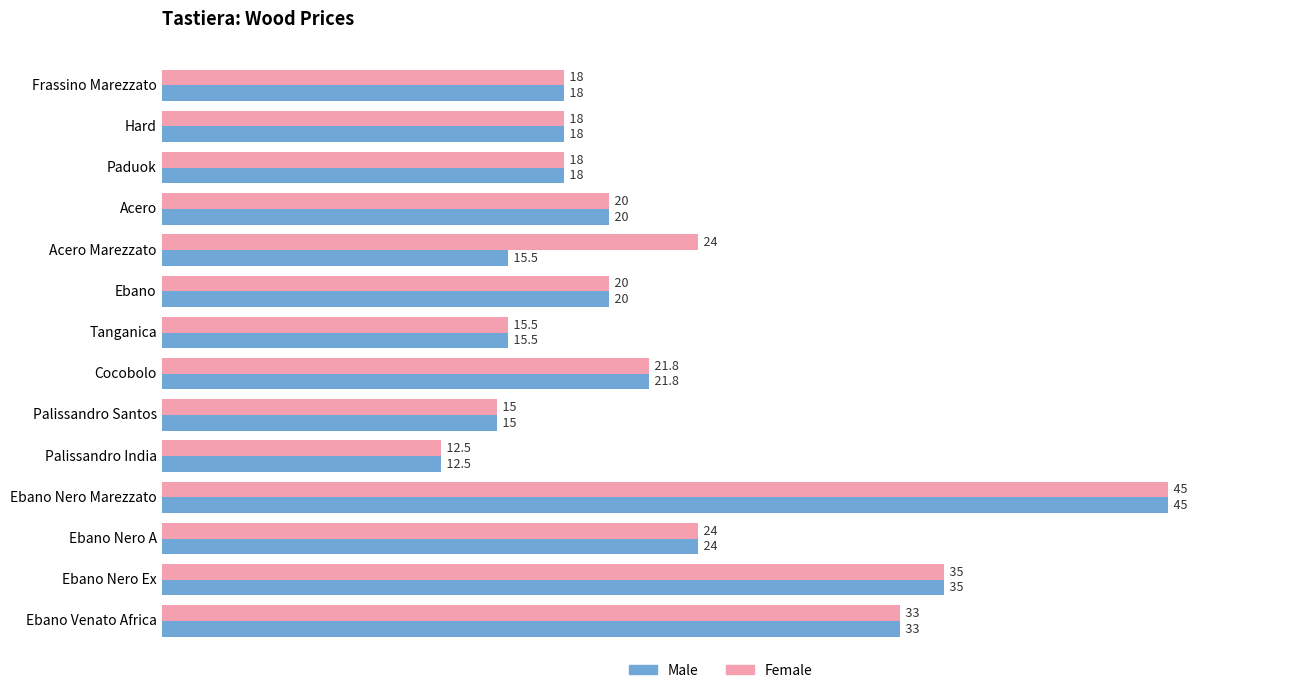

What is the approximate value of Male at Ebano Nero Marezzato?

45.0